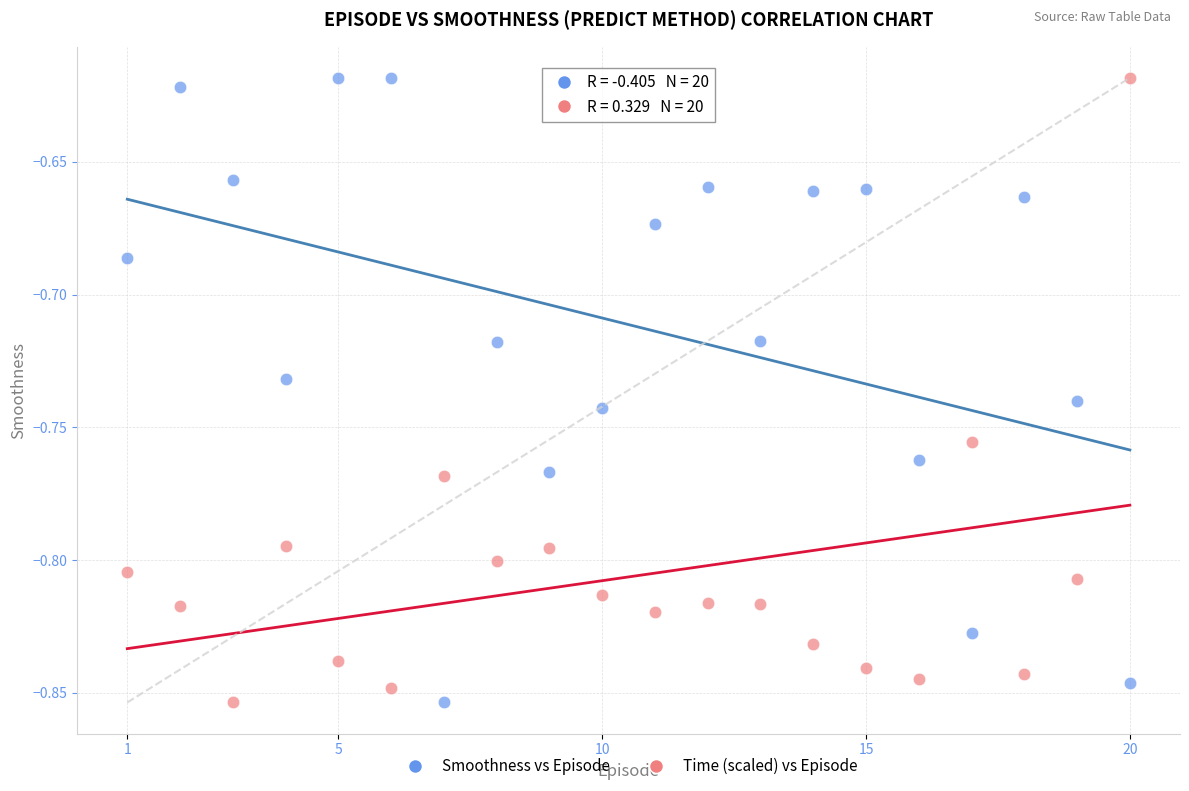

Across all data points, what is the range of X values (max minus min)?

19.0